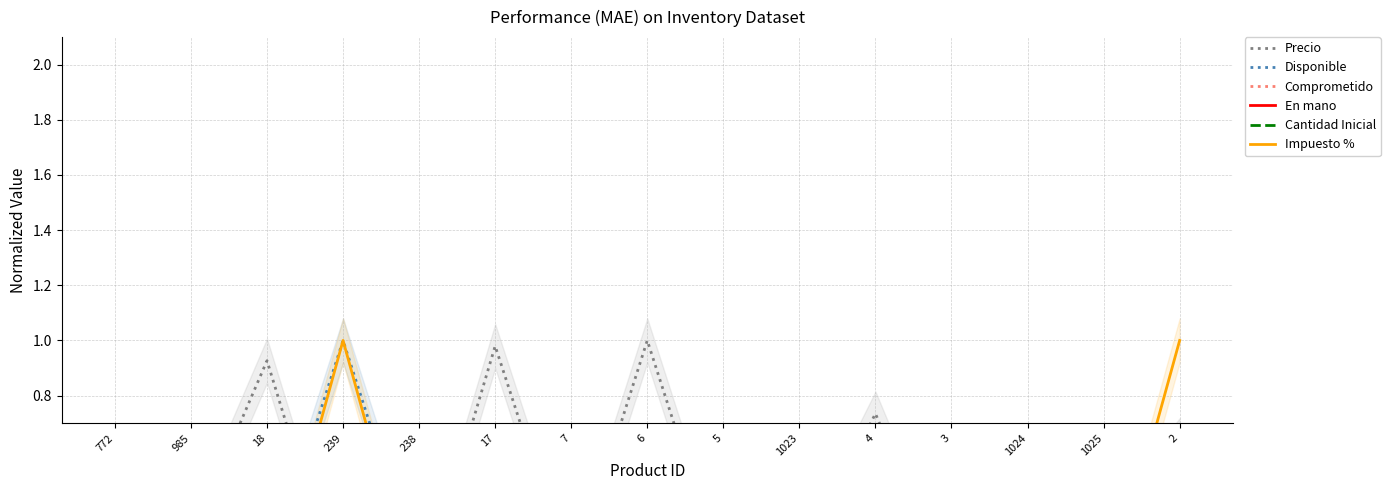

What is the difference between the highest and lowest values at 238?

0.1